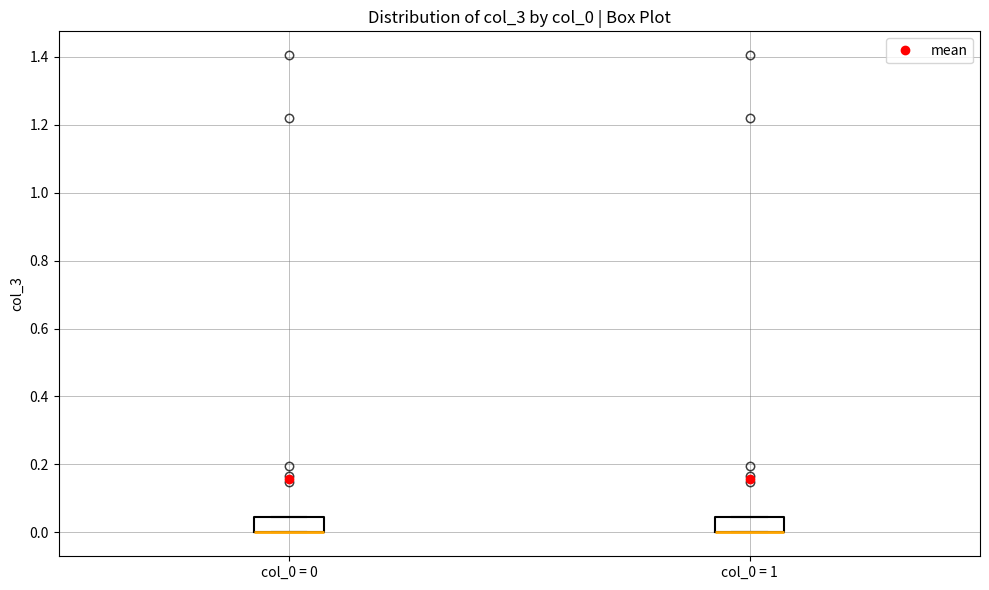

Reading left to right, read every box against the y-axis: the position of its median line, the range the box covers, and the ends of its whiskers. The values are not printed on the chart, so give them approximately, as read against the axis.

col_0 = 0: median 0.00 (drawn on the box's lower edge), box 0.00 to 0.04, whiskers 0.00 to 0.04
col_0 = 1: median 0.00 (drawn on the box's lower edge), box 0.00 to 0.04, whiskers 0.00 to 0.04